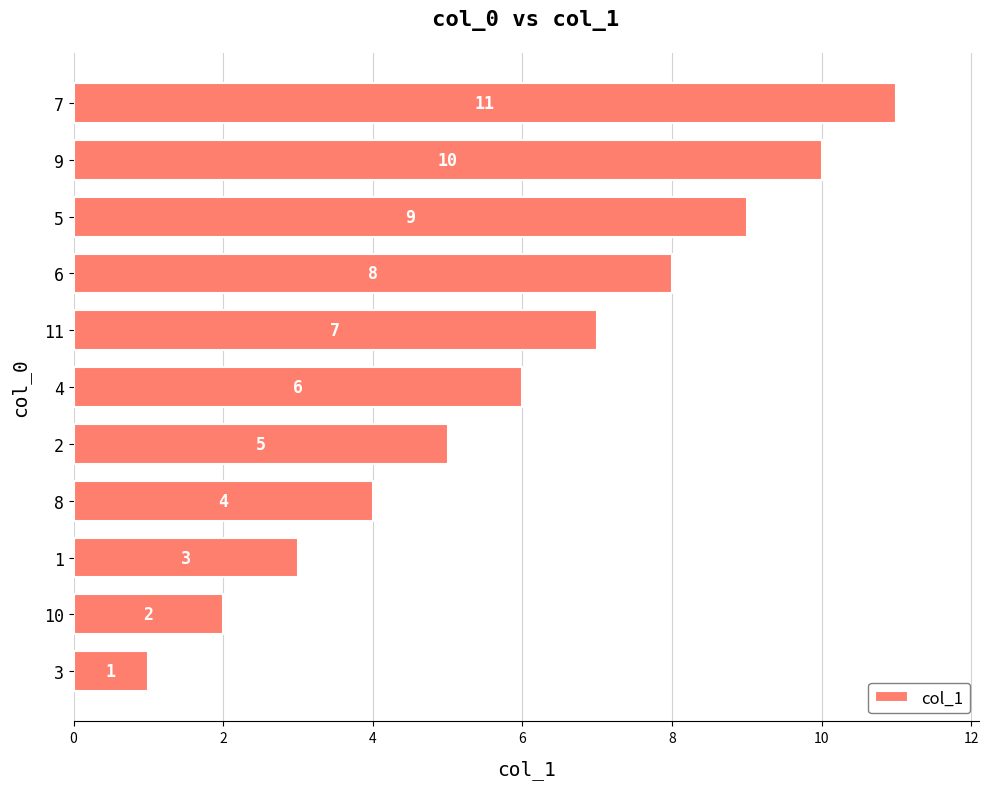

Is it true that the value at 11 is 7?

True